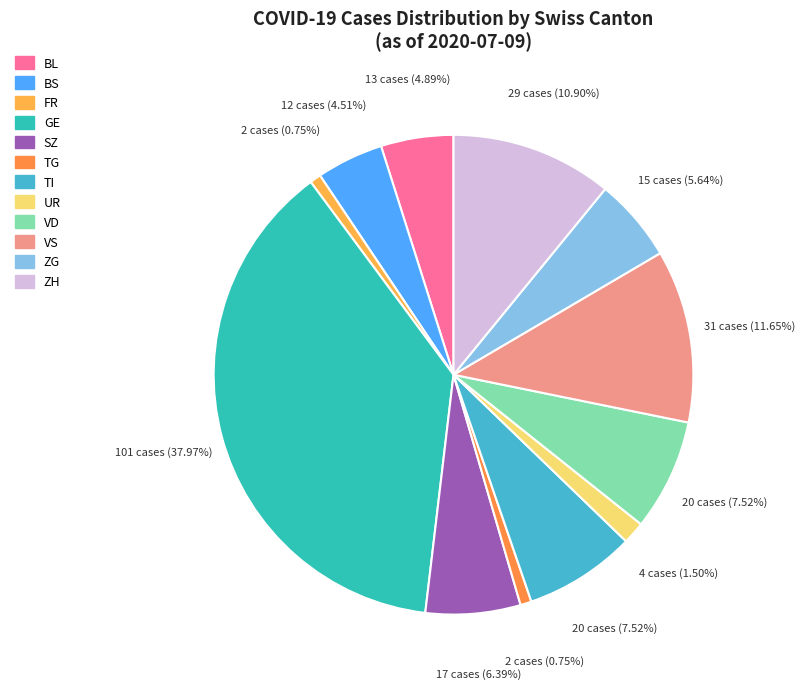

How many slices are in this pie chart?

12